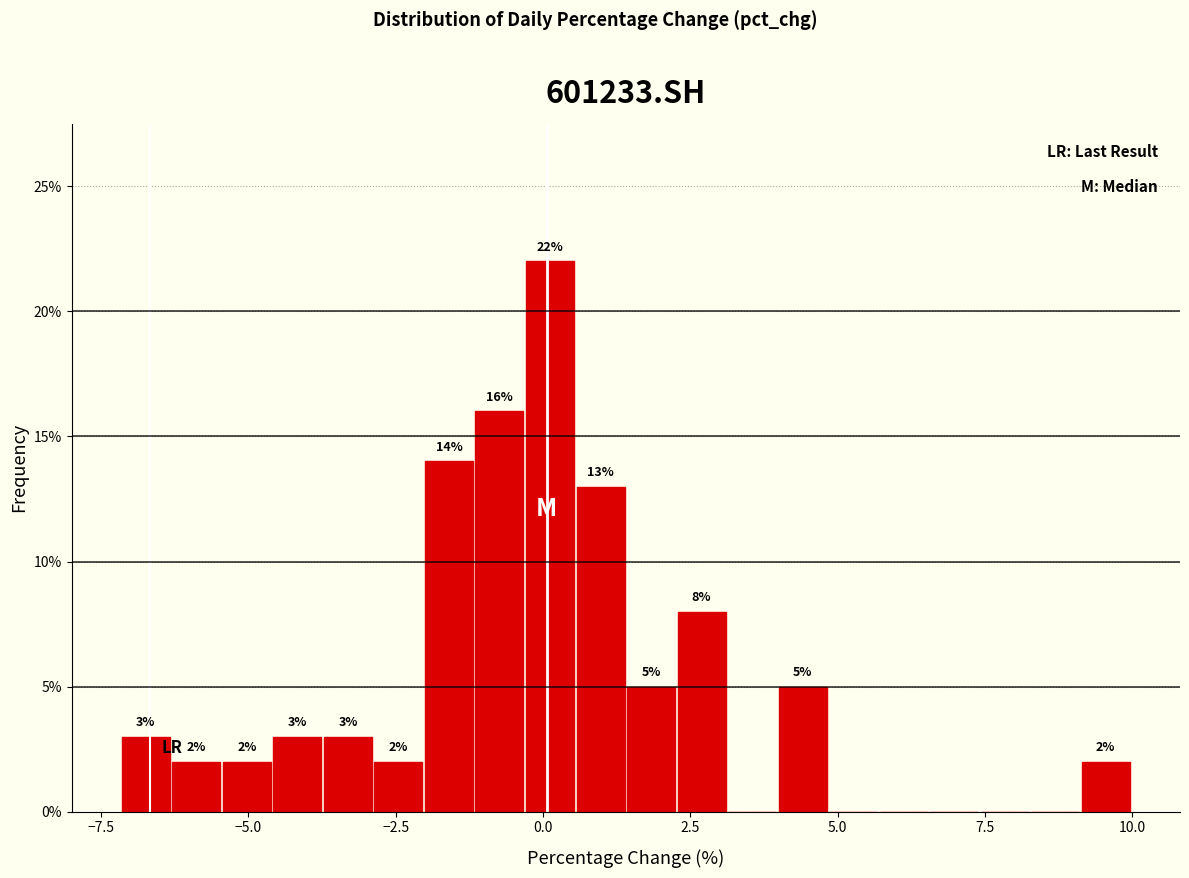

Around what value on the x-axis is the tallest bar? Give the approximate position of its centre, as read against the axis.

0.0